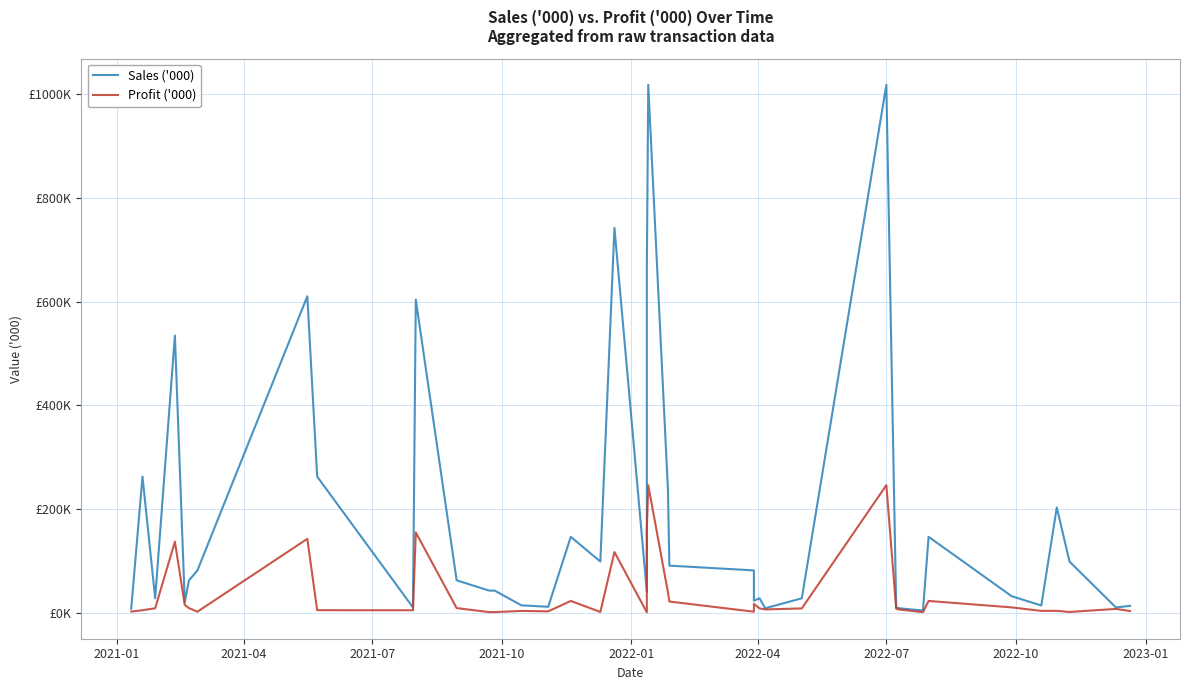

Which series changed the most between 2021-01 and 29?

Sales ('000)